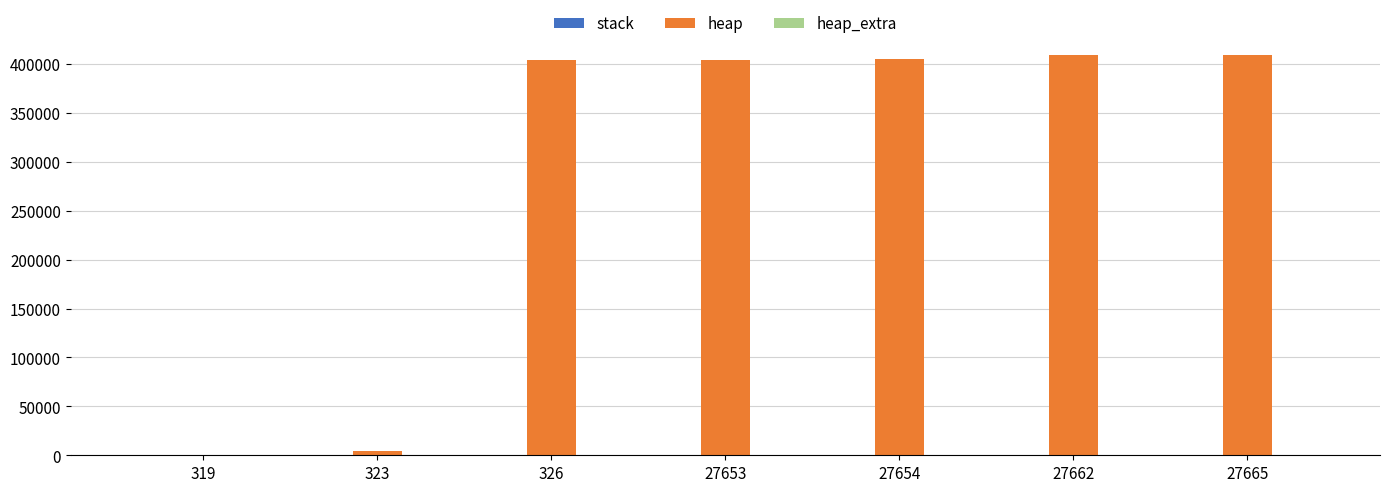

How many series are shown in this chart?

2